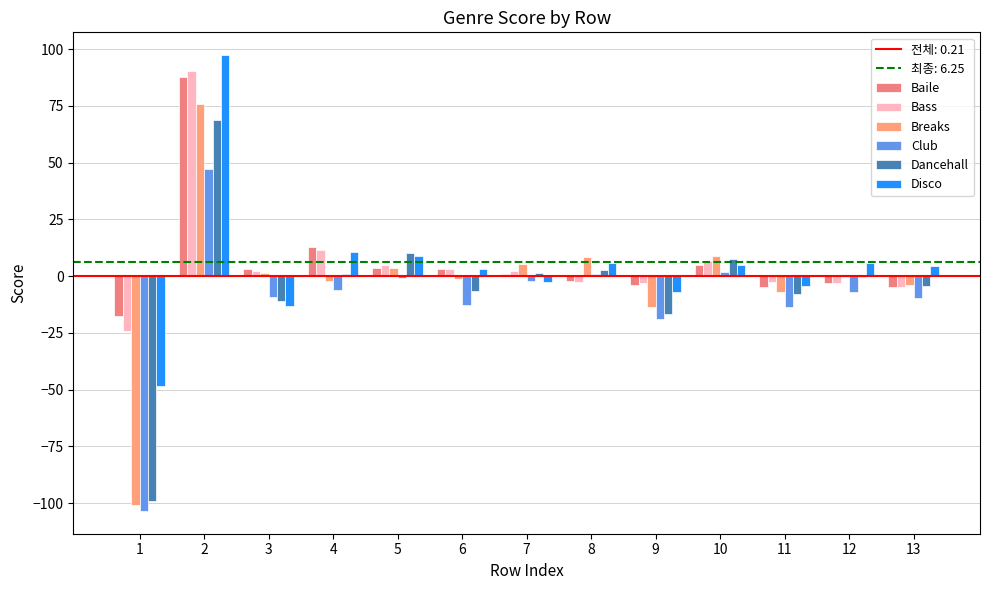

What is the sum of the Breaks values at 4 and 6?

-3.1